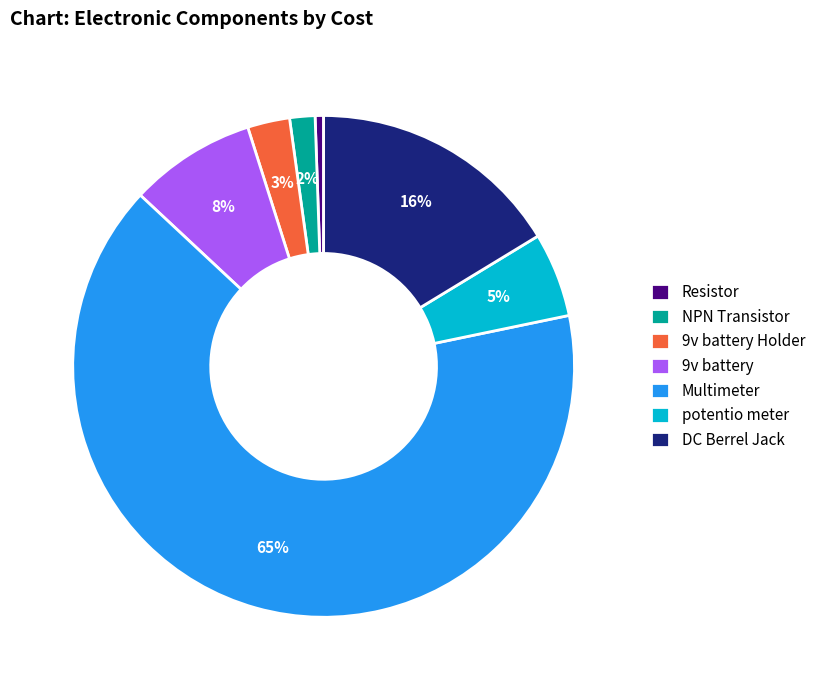

Do Resistor and 9v battery Holder together represent more than half of the pie?

No